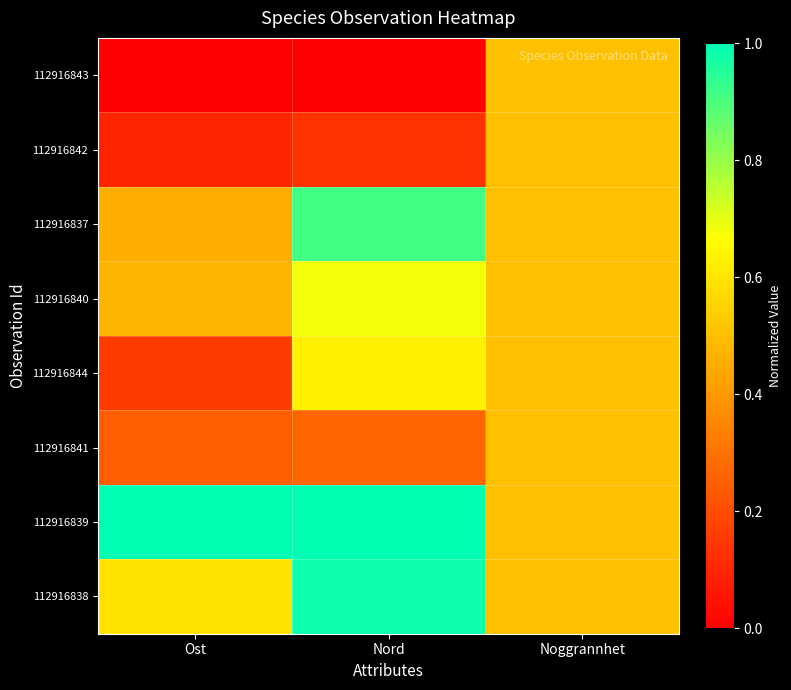

At how many categories does at least one series exceed 0?

3